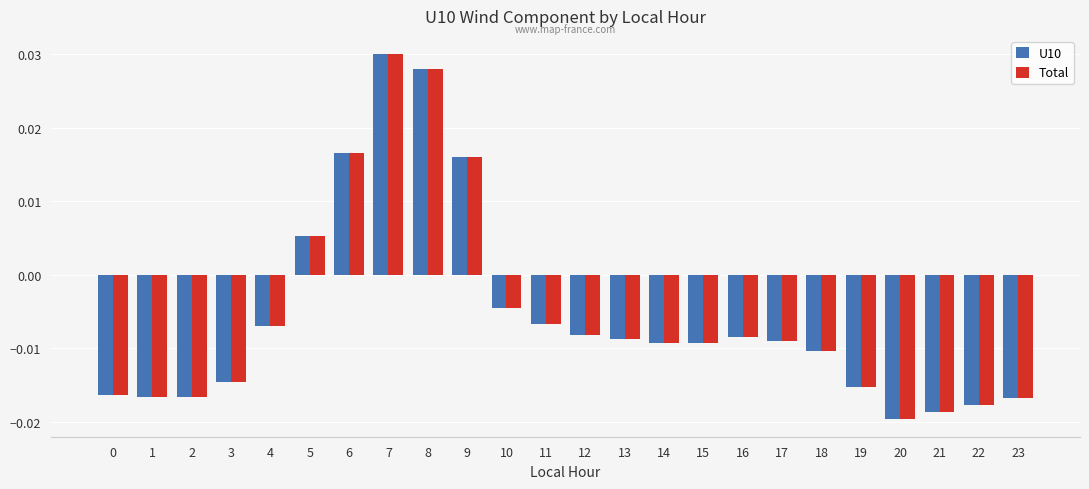

At which label does Total reach its minimum?

20